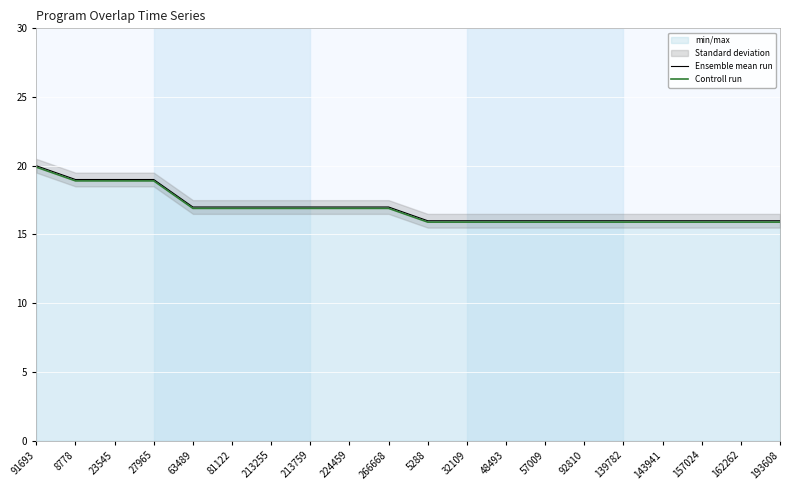

True or false: Ensemble mean run has more than 2 points higher than both neighbors.

False